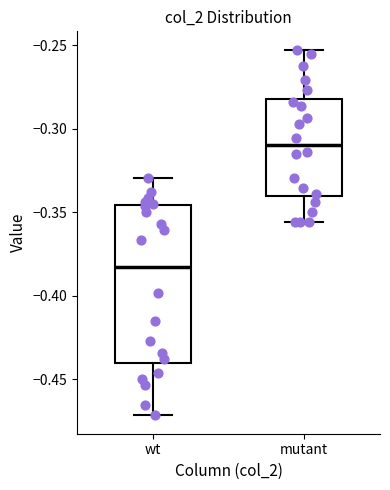

Where does the lower whisker of the box for mutant end on the y-axis? The values are not printed on the chart, so give them approximately, as read against the axis.

-0.355